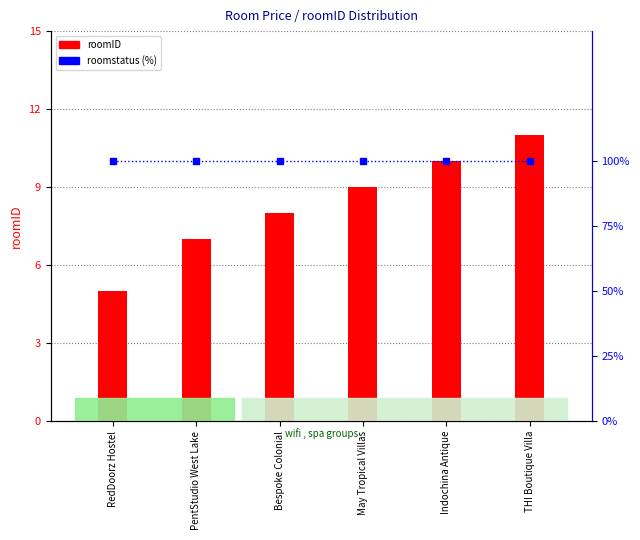

What is the average value of the roomstatus (%) series?

100